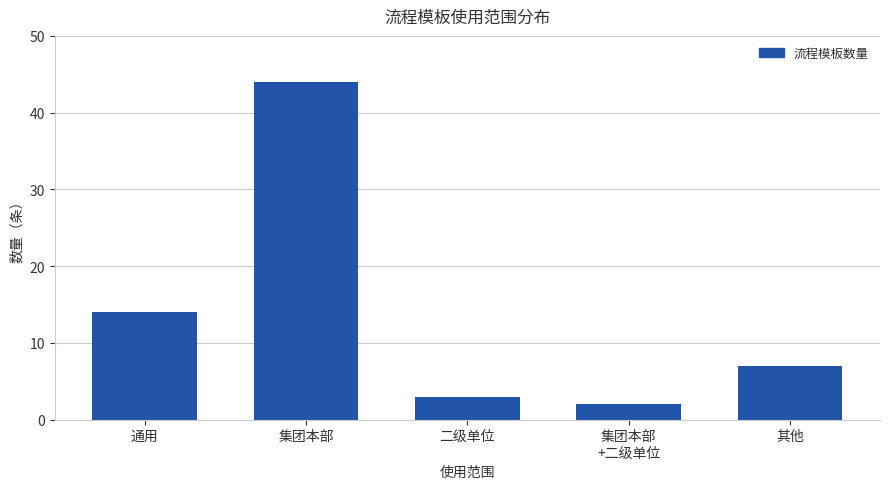

What is the difference between the values at 二级单位 and 集团本部?

41